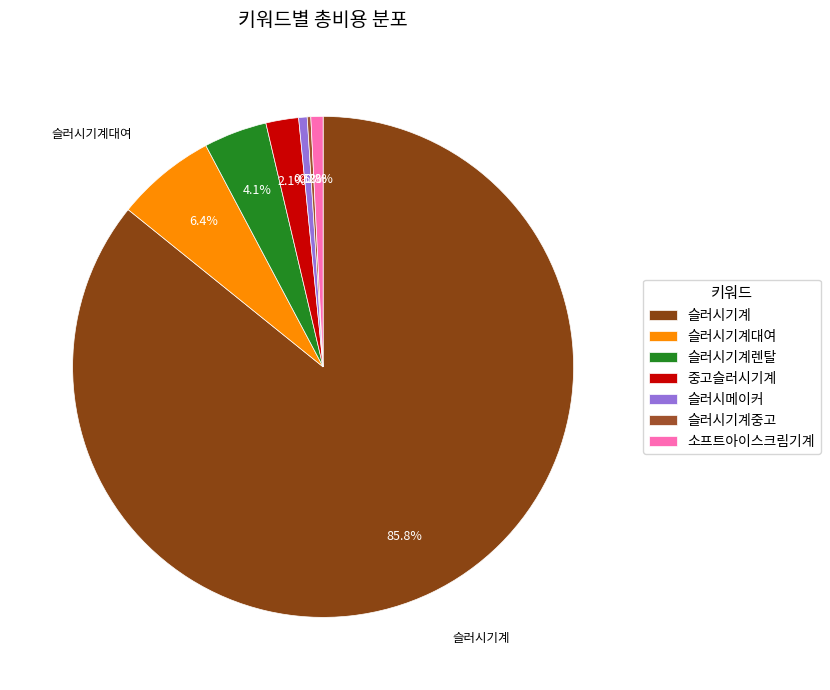

To the nearest percent, what is the combined percentage of 슬러시기계 and 슬러시기계렌탈?

90%